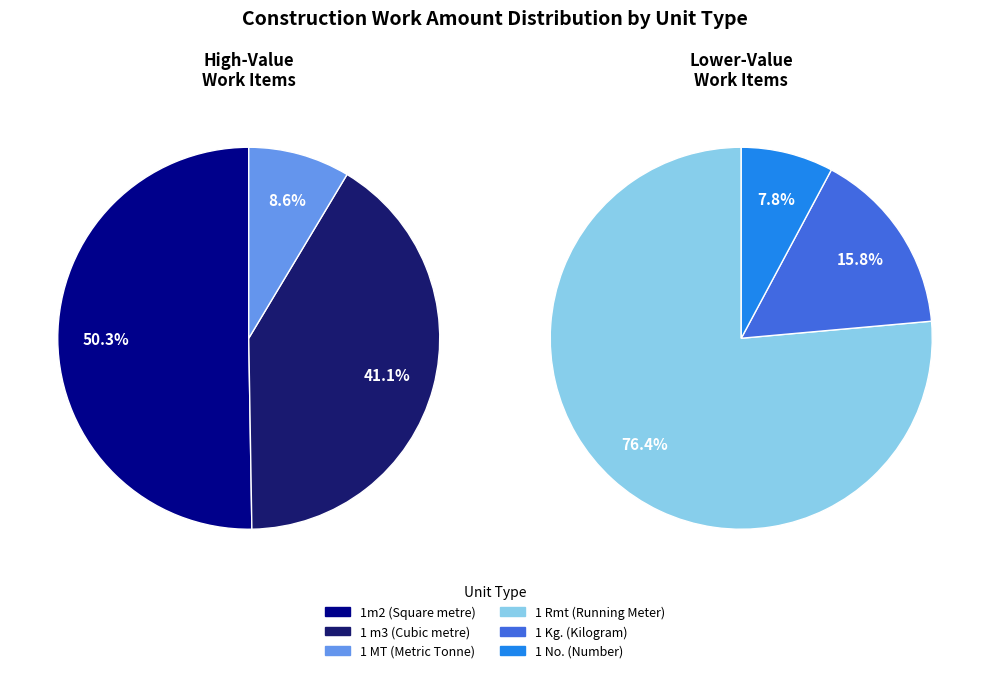

Do 1m2 (One Square metre) and 1 Rmt (One Running Meter) together represent more than half of the pie?

Yes